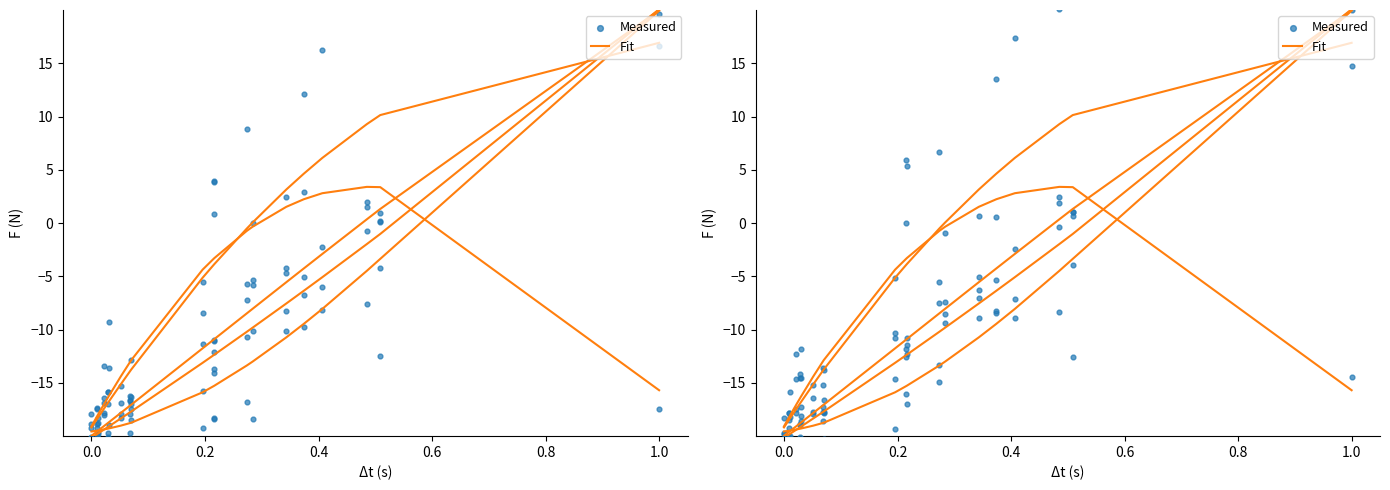

Which series has the largest total across all categories?

Measured